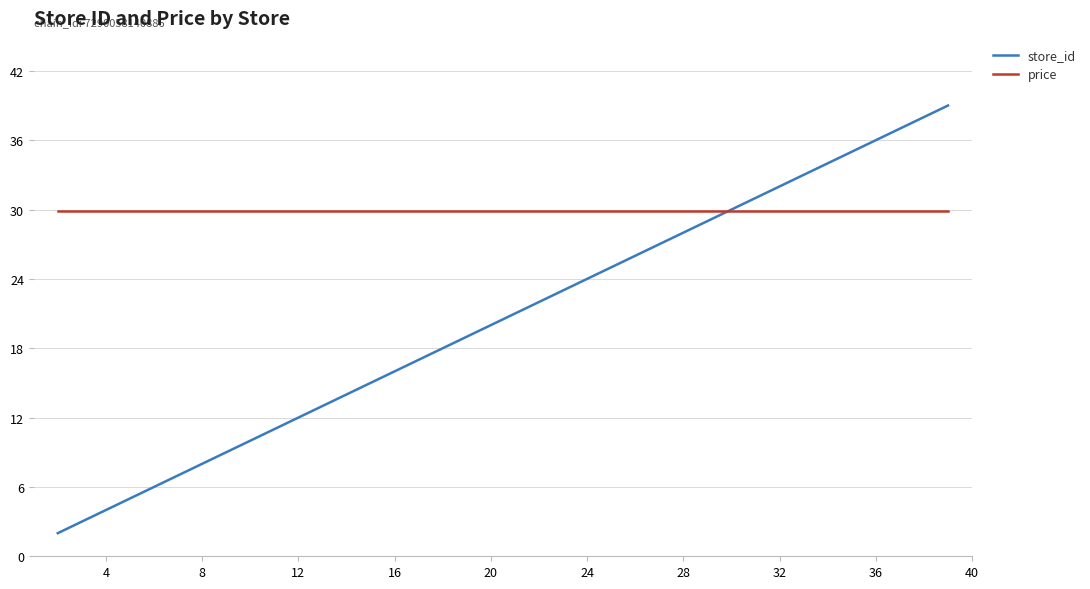

Which series has the largest total across all categories?

price